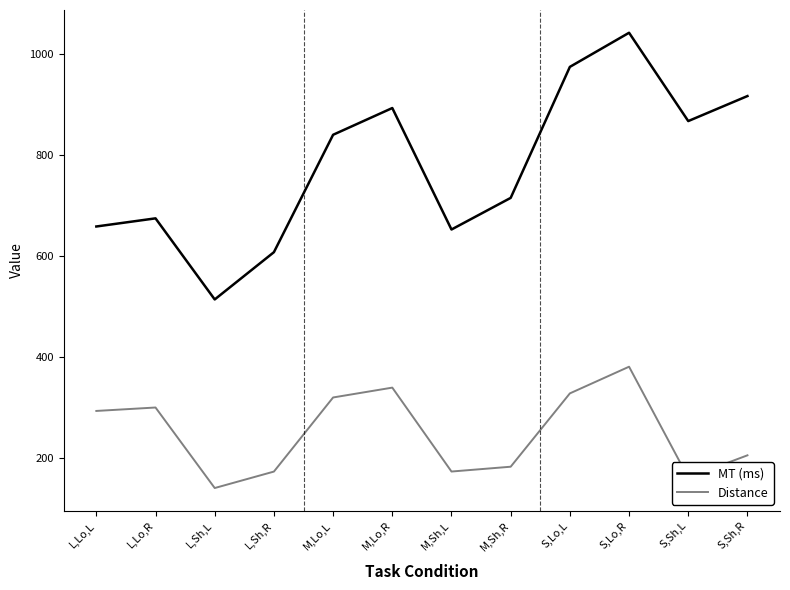

What is the lowest value of the MT (ms) series?

514.2